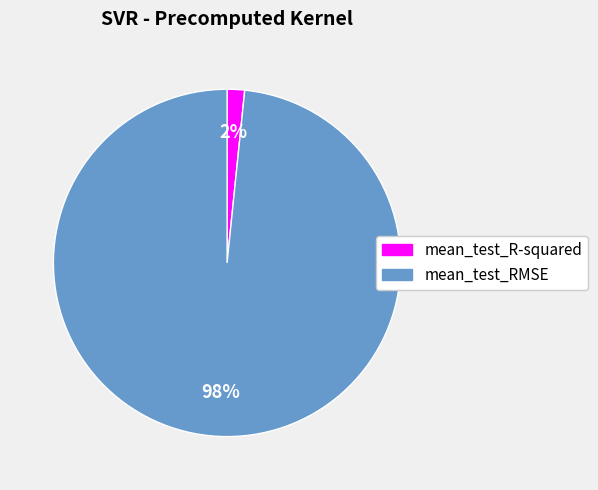

Which slice is the smallest?

mean_test_R-squared